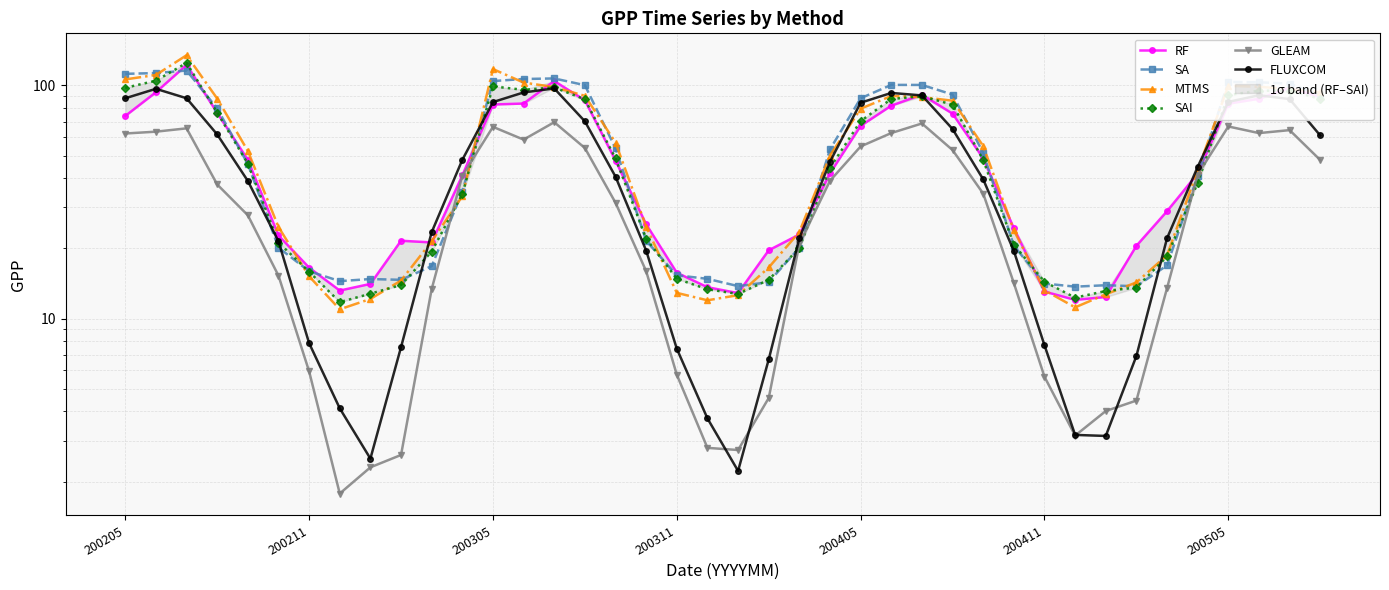

How many times do RF and SAI cross each other?

13